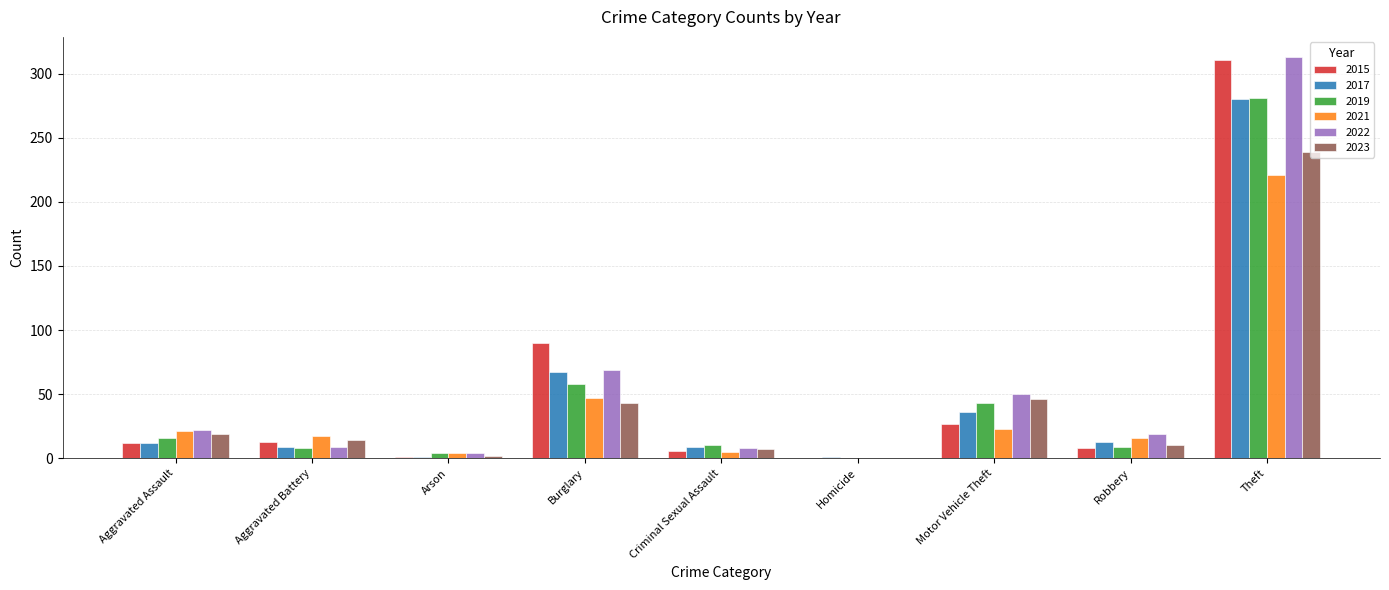

At which label does 2022 reach its peak?

Theft